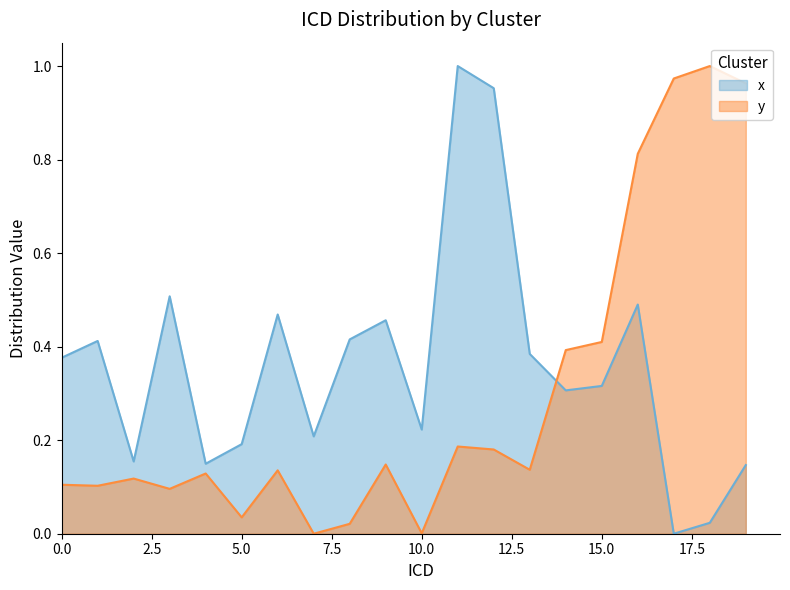

Which series has the largest total across all categories?

x